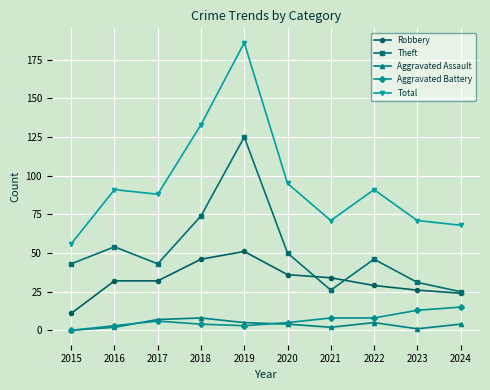

Which label corresponds to the largest value in the chart?

2019